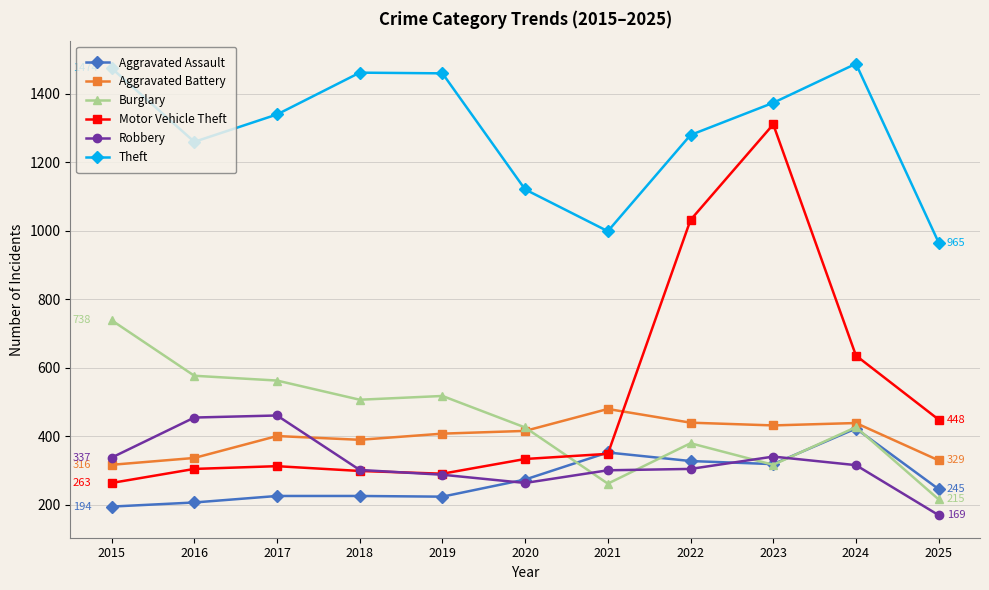

What is the difference between the maximum and minimum values in the Burglary series?

523